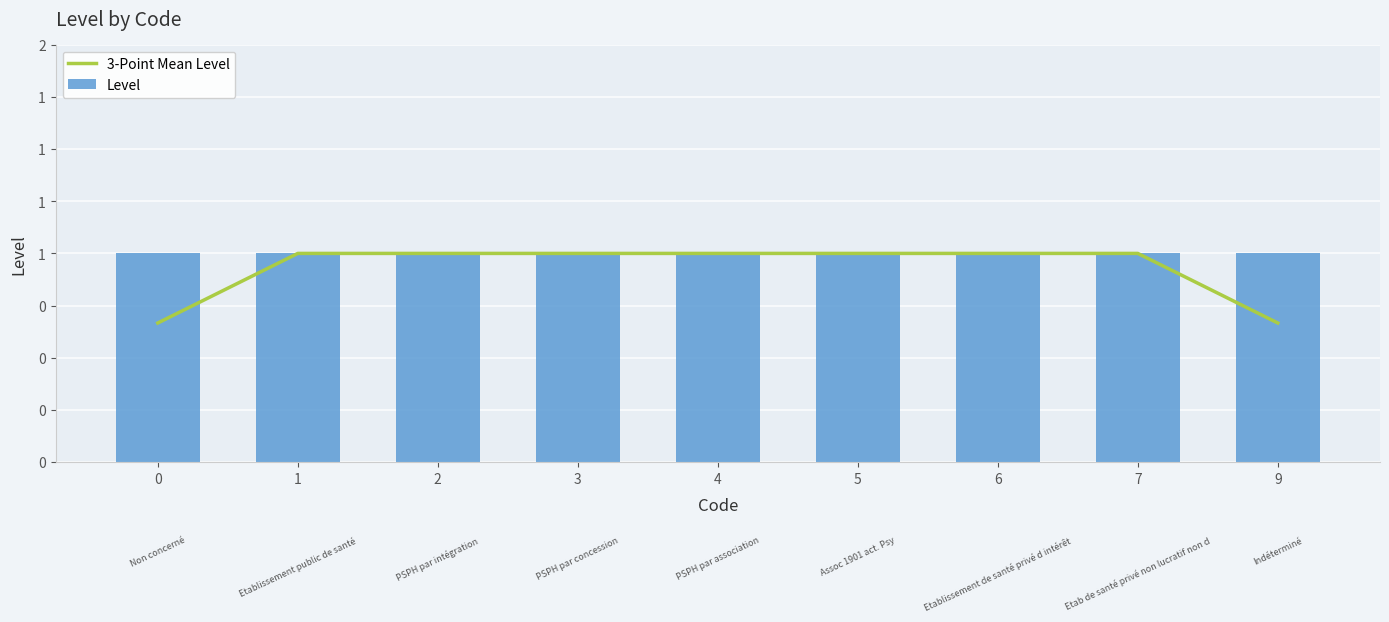

Rank the categories by Level value from highest to lowest.

0, 1, 2, 3, 4, 5, 6, 7, 9